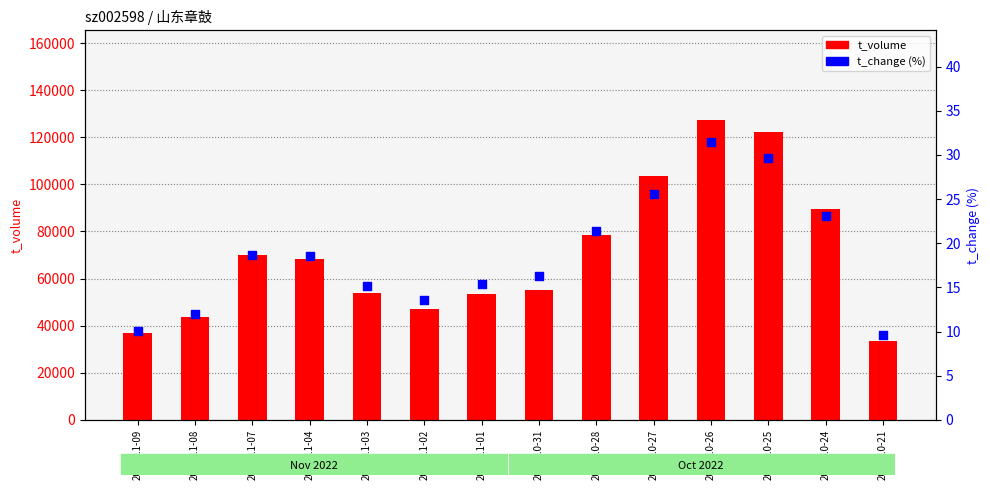

What is the total value across all series at 2022-10-21?

33576.6